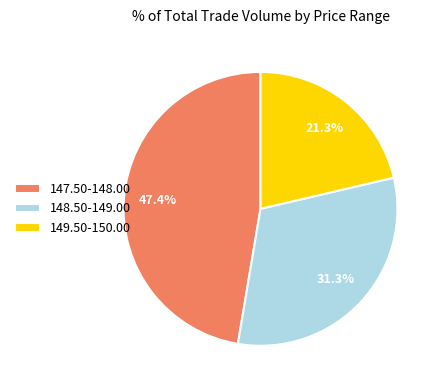

Which has a higher value, 147.50-148.00 or 149.50-150.00?

147.50-148.00